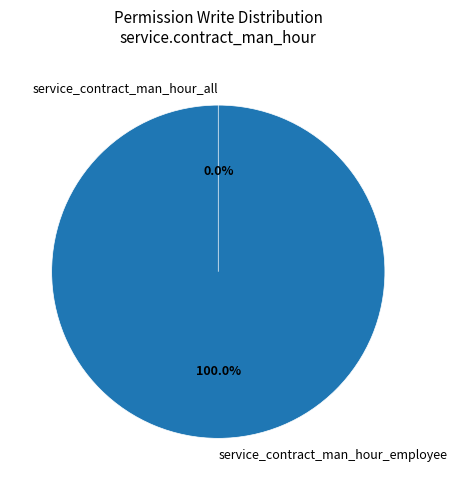

Does any single category account for the majority?

Yes